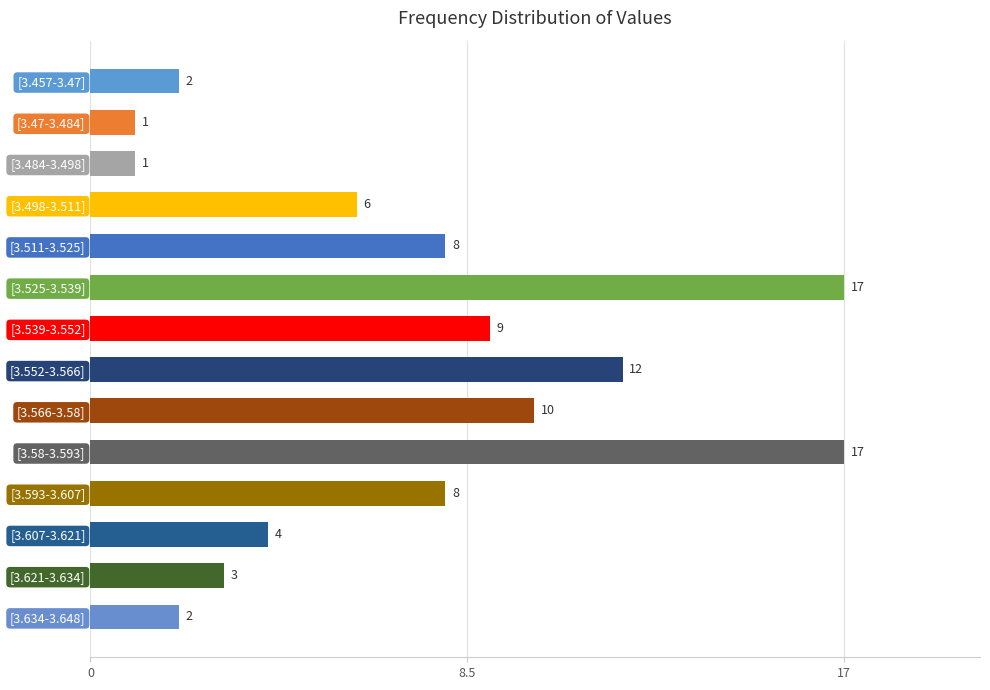

What is the greatest value displayed?

17